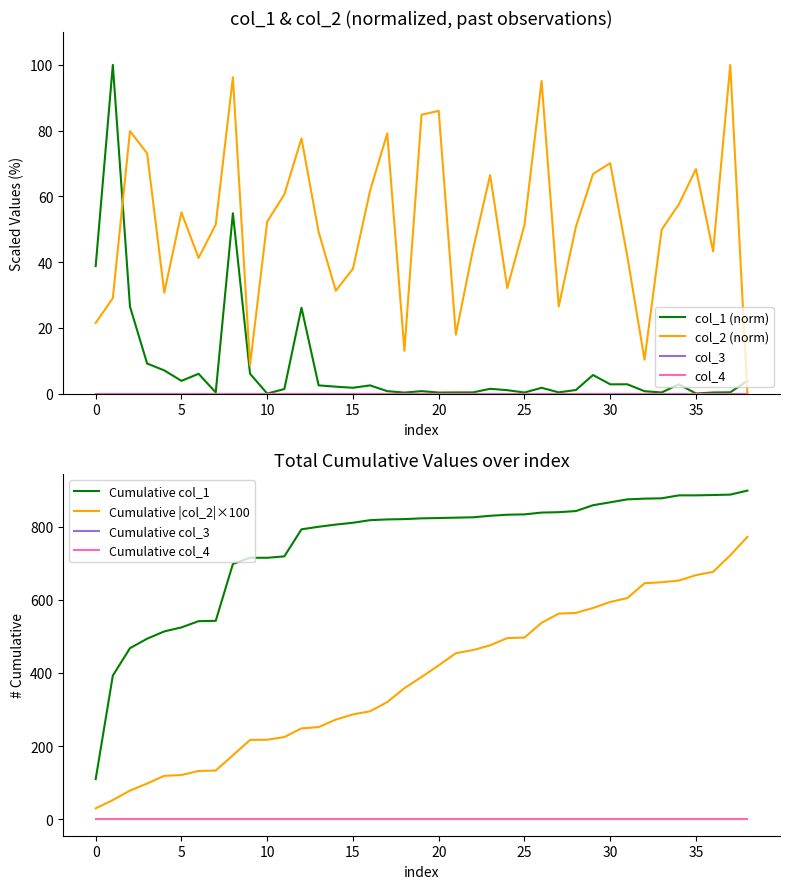

How many data points in col_2 are less than 51?

19